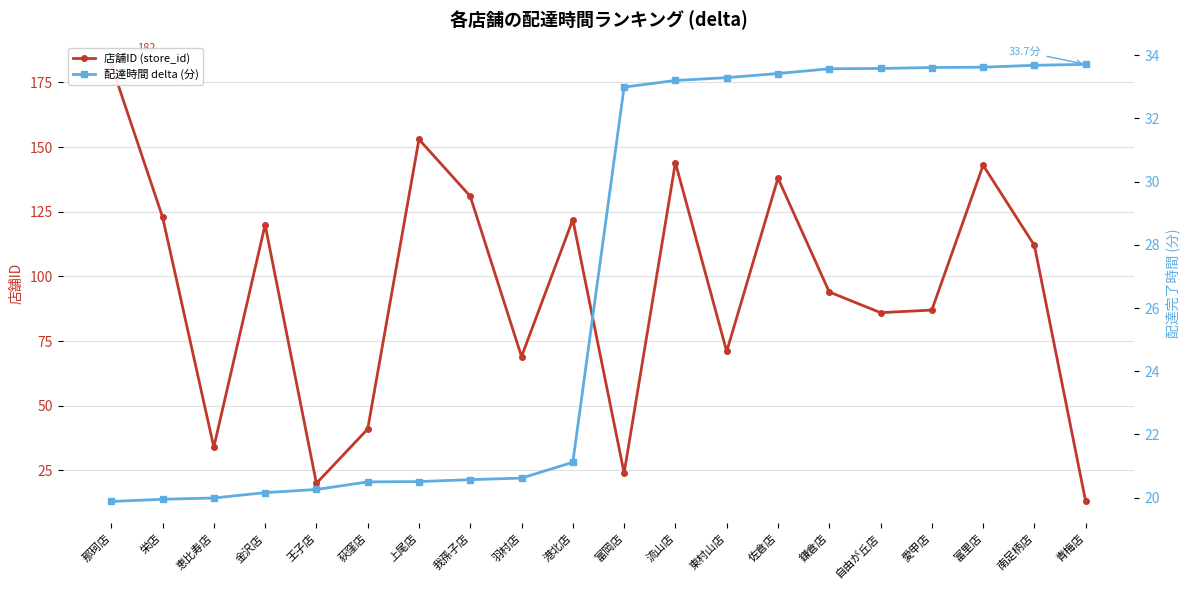

At which category is the sum across all series the highest?

那珂店